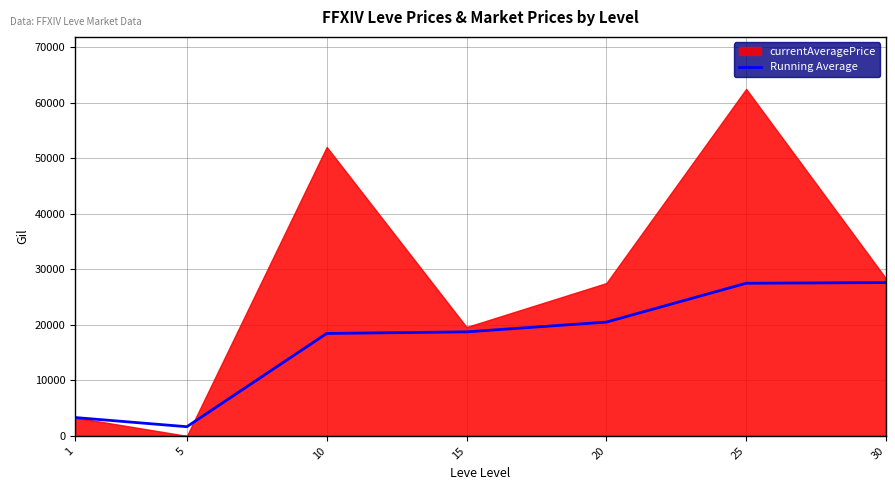

How many lines are shown in the chart?

1